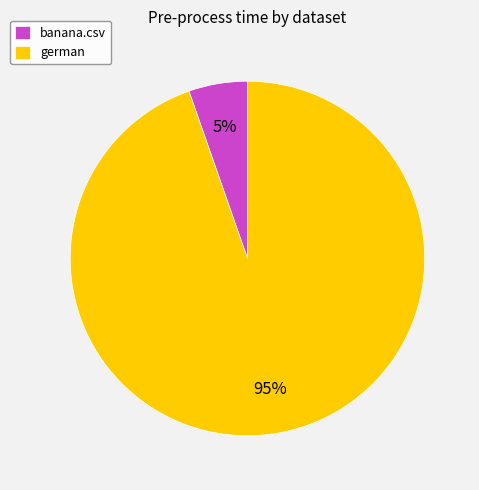

What is the largest slice in the pie chart?

german